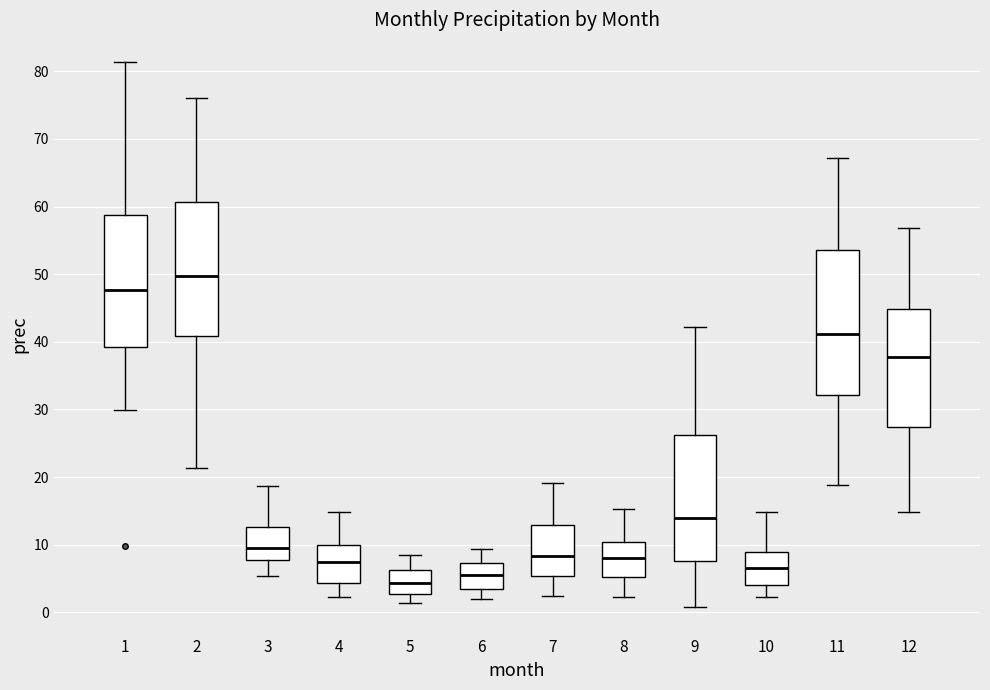

Which box has the highest median line?

2